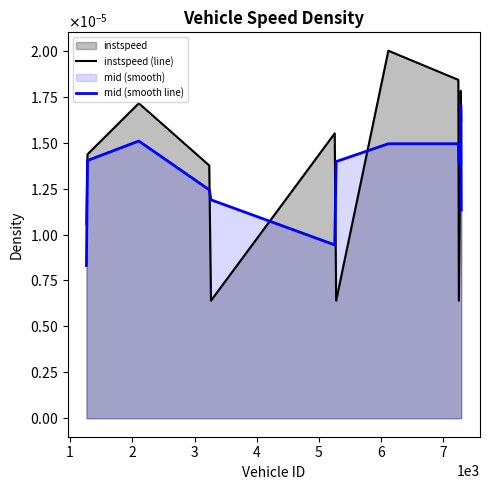

How many instspeed (line) values are between 0 and 1?

13